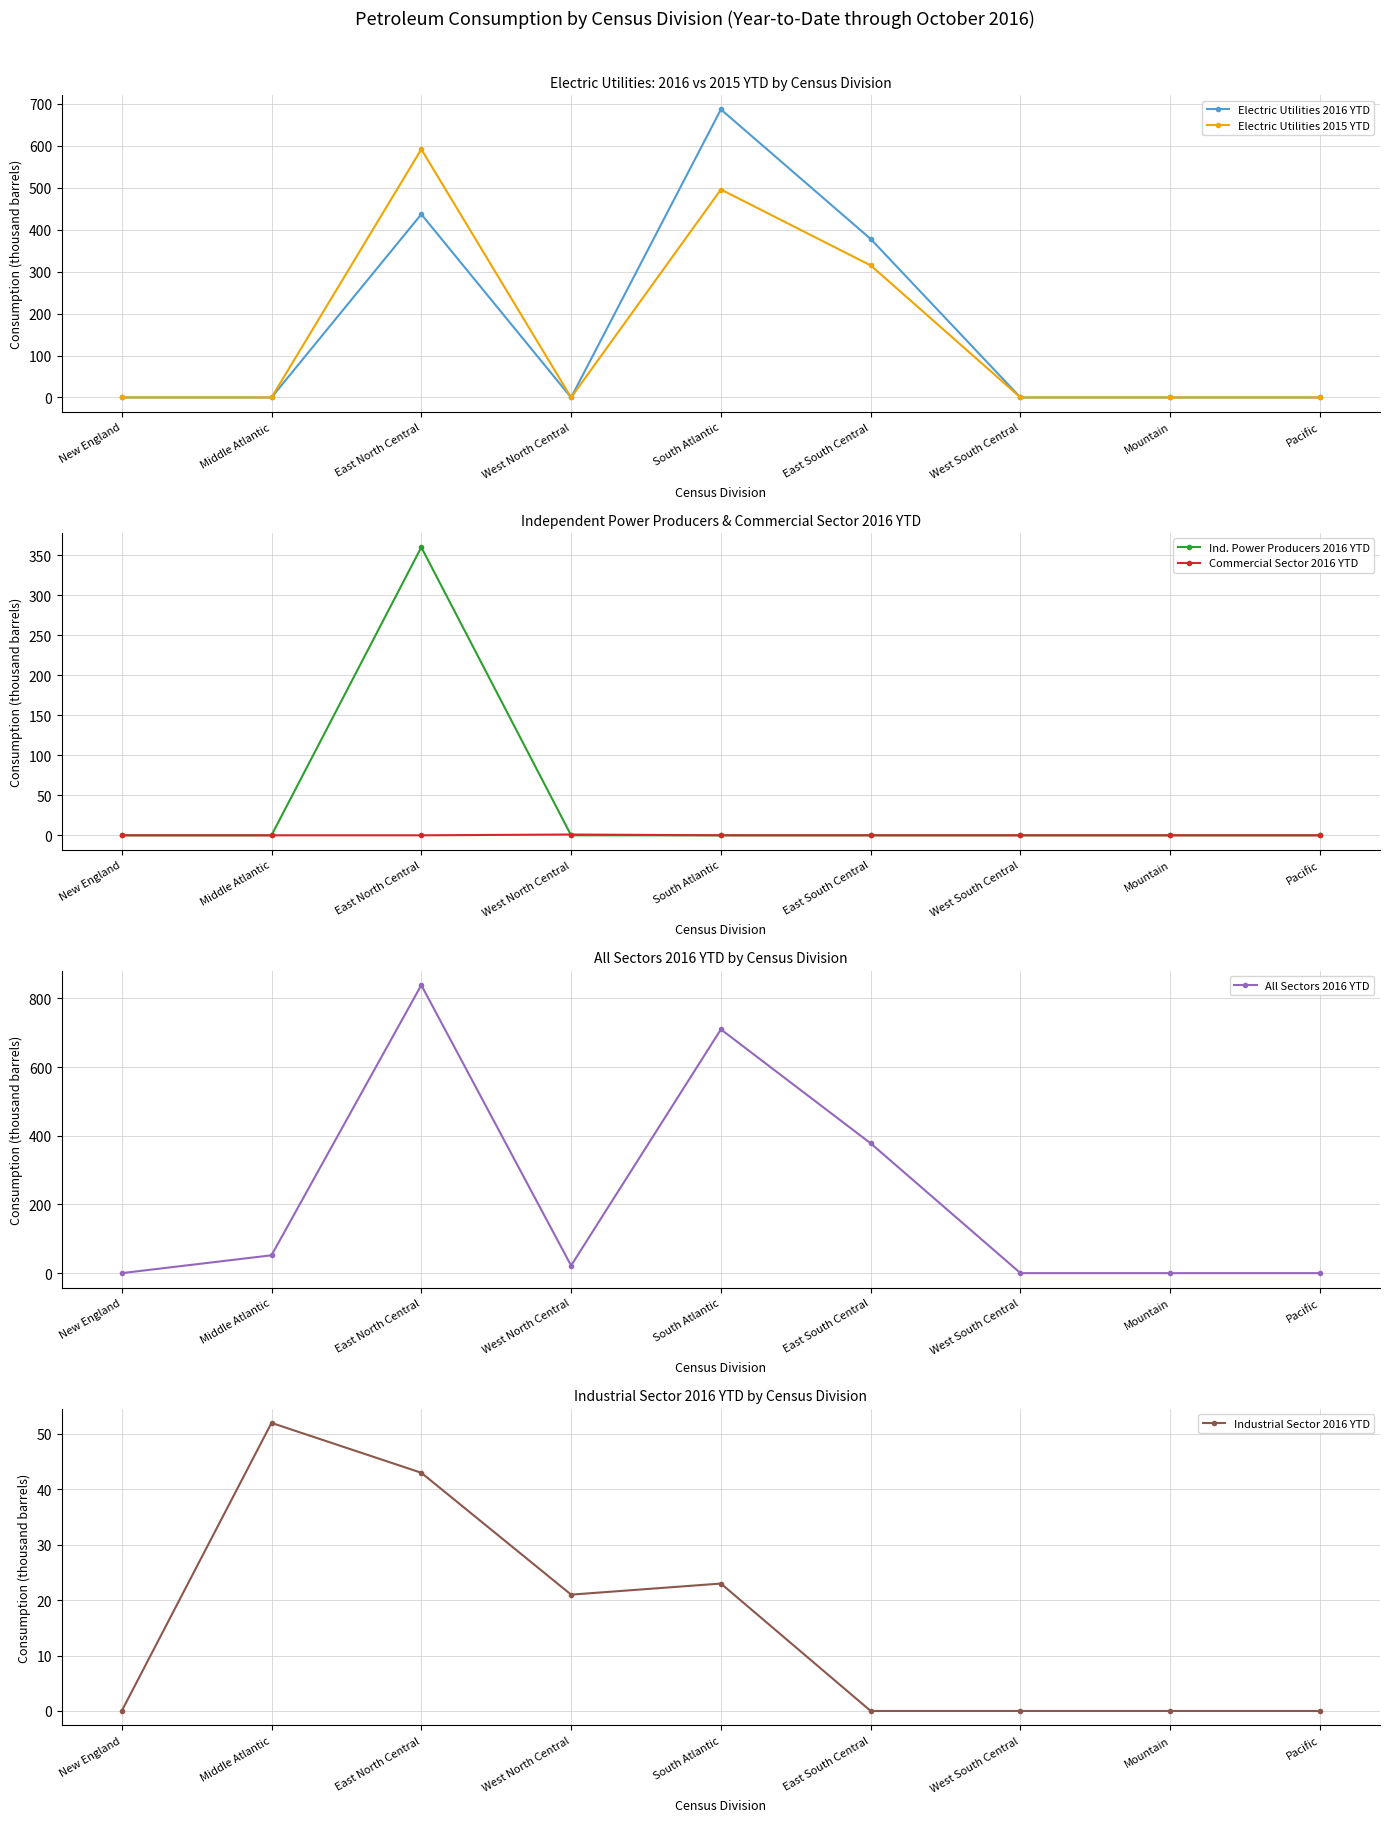

True or false: Industrial Sector 2016 YTD has a value of 0 at Mountain.

True